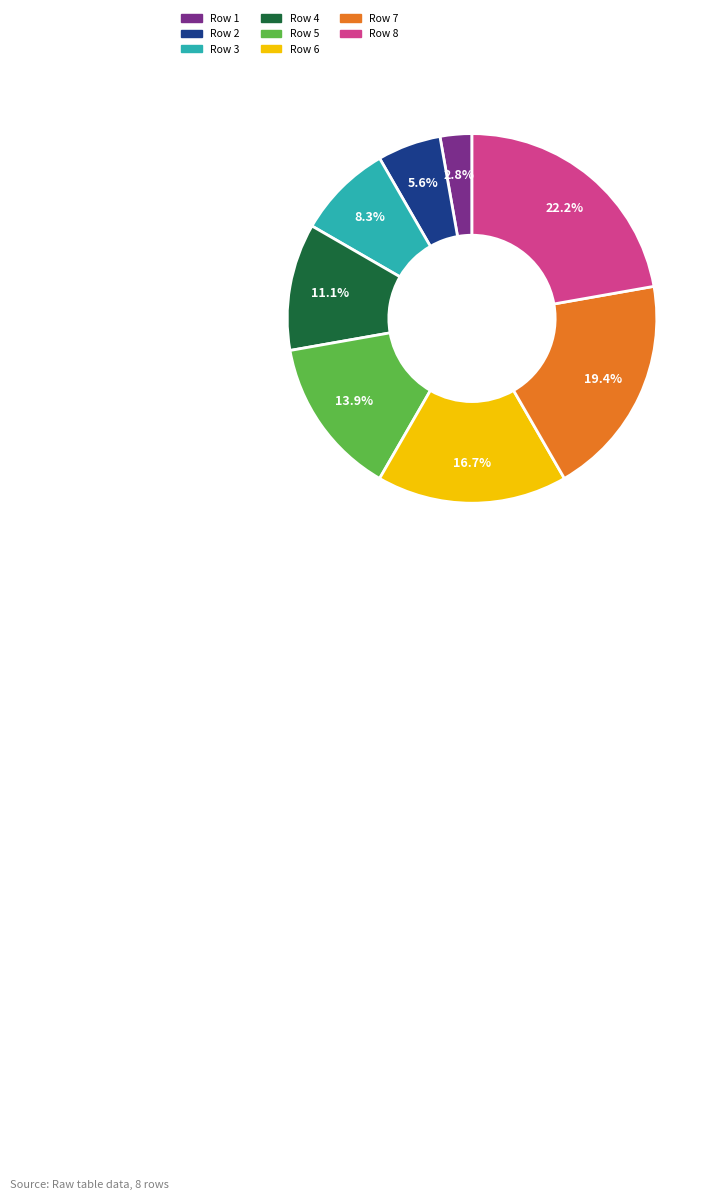

Which category has the biggest portion of the pie?

Row 8